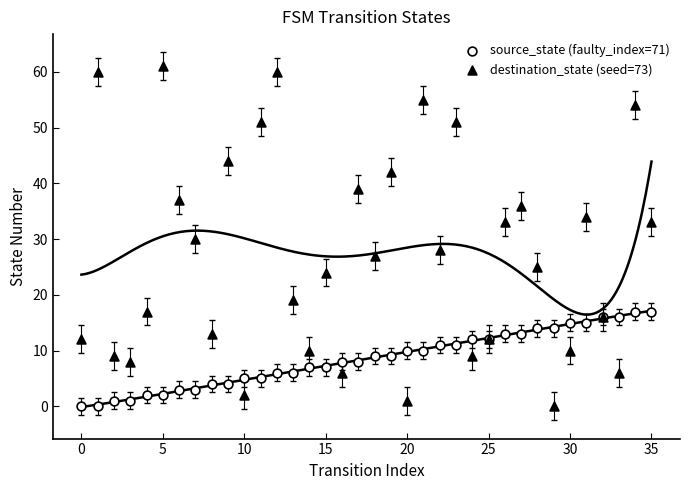

Which series has the widest spread of Y values?

destination_state (seed=73)